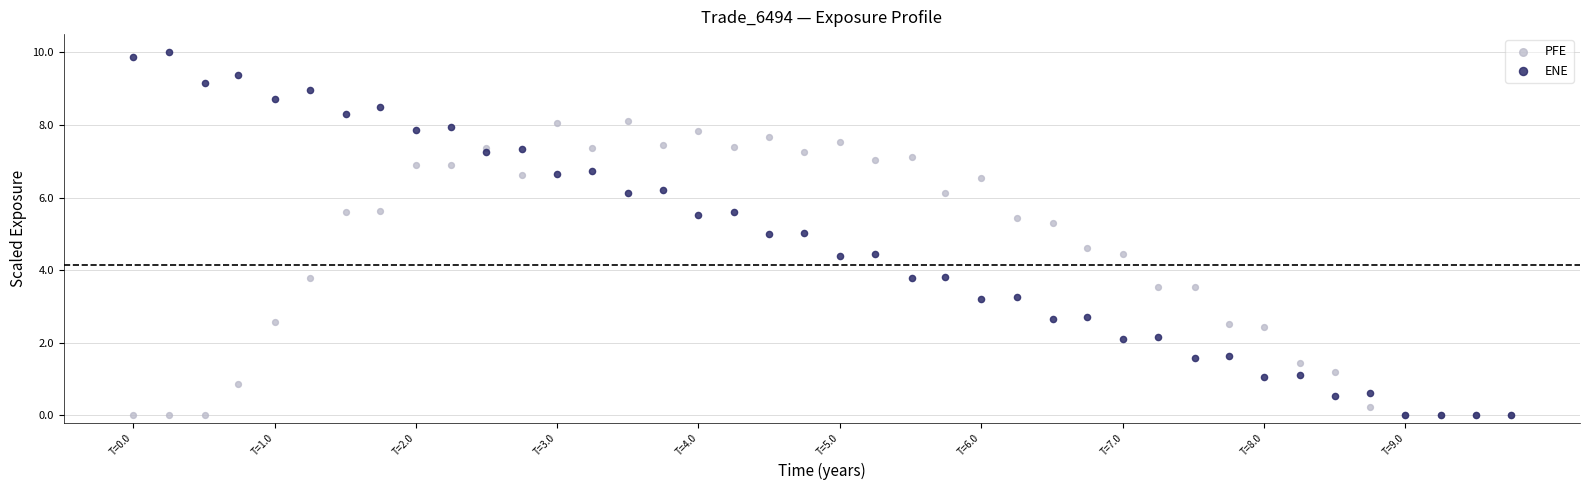

Which series contains the highest Y value?

ENE